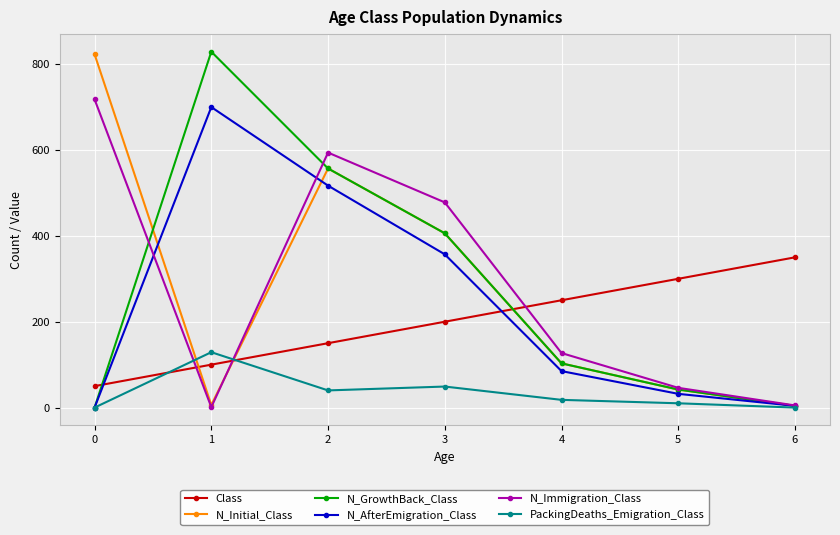

Is it true that N_AfterEmigration_Class equals 640 at 3?

False